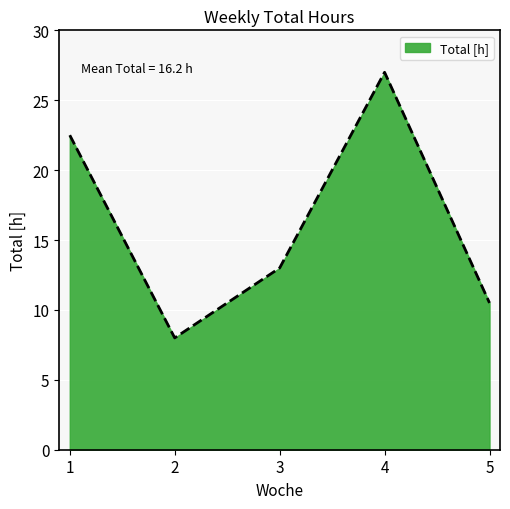

What is the average value?

16.2